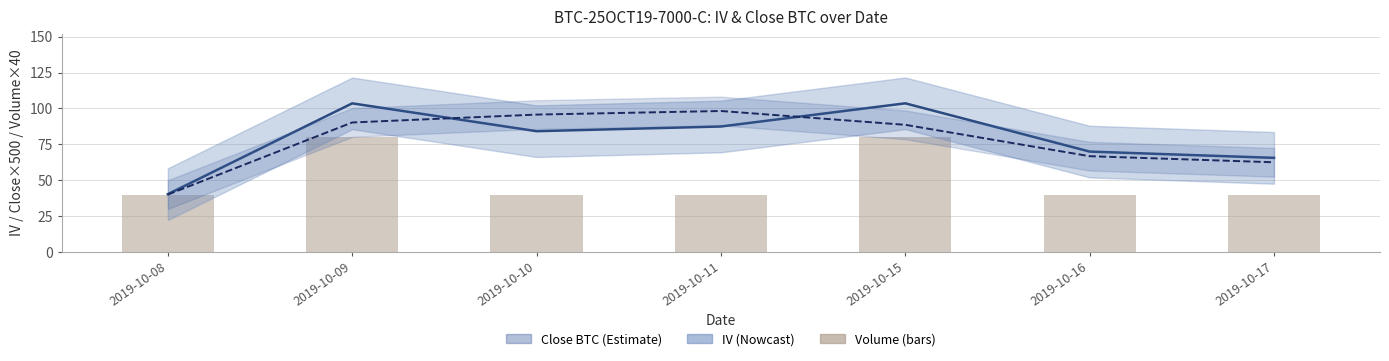

Which series has the largest range (max minus min)?

iv (smooth)